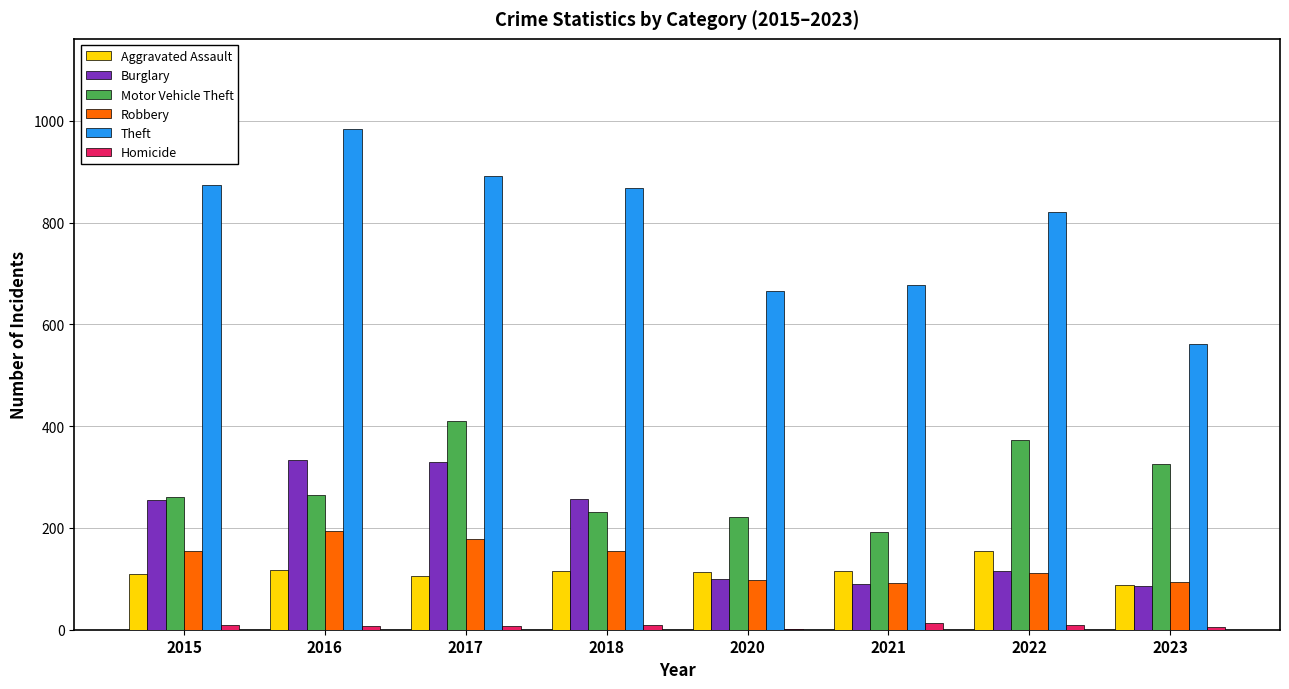

Which series has the largest range (max minus min)?

Theft